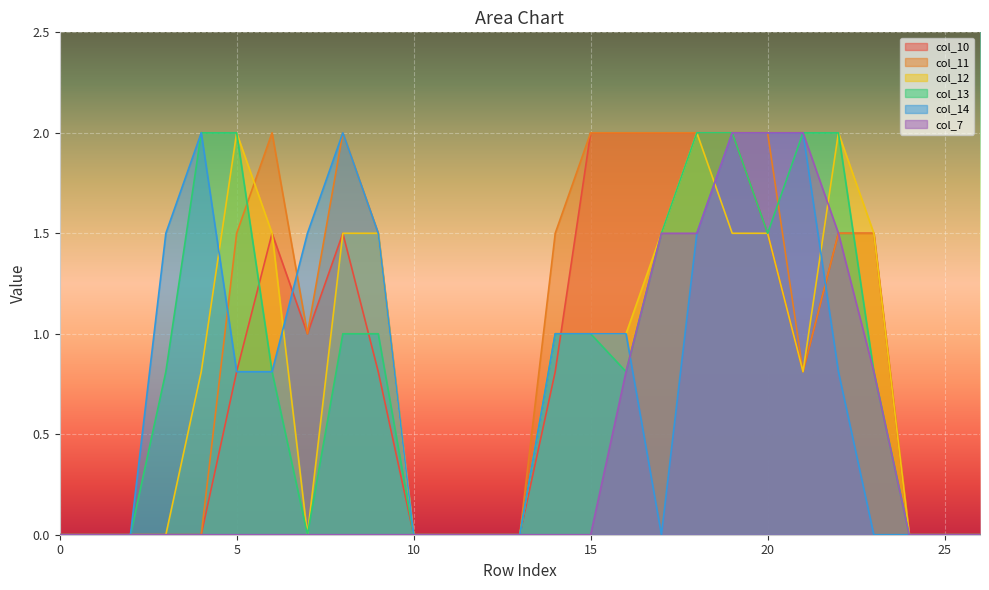

Does the chart display data point markers on the line(s)?

No